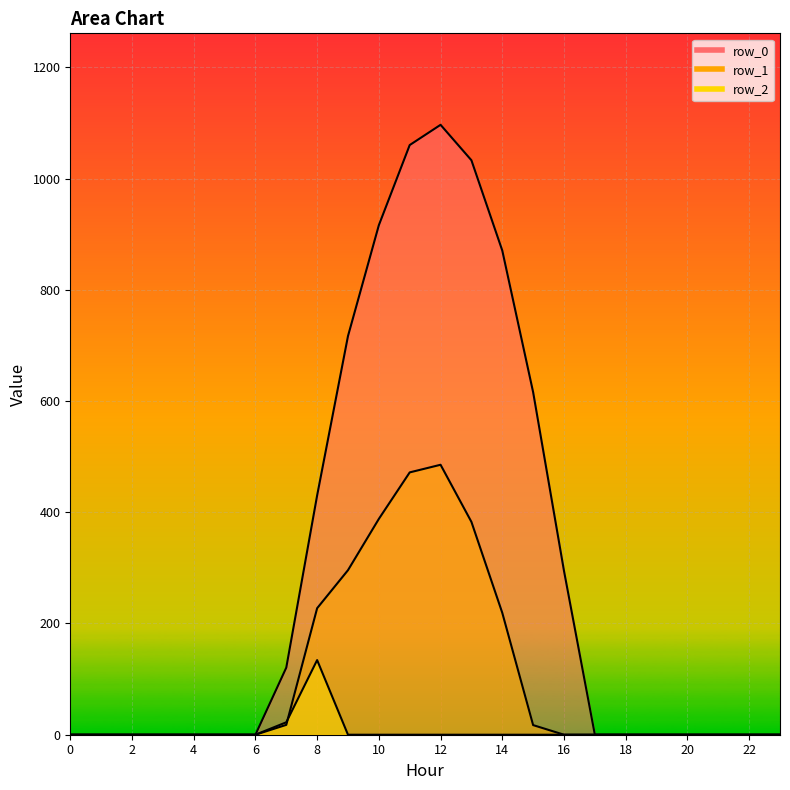

The row_2 series shows -53.9 at 0. True or false?

False